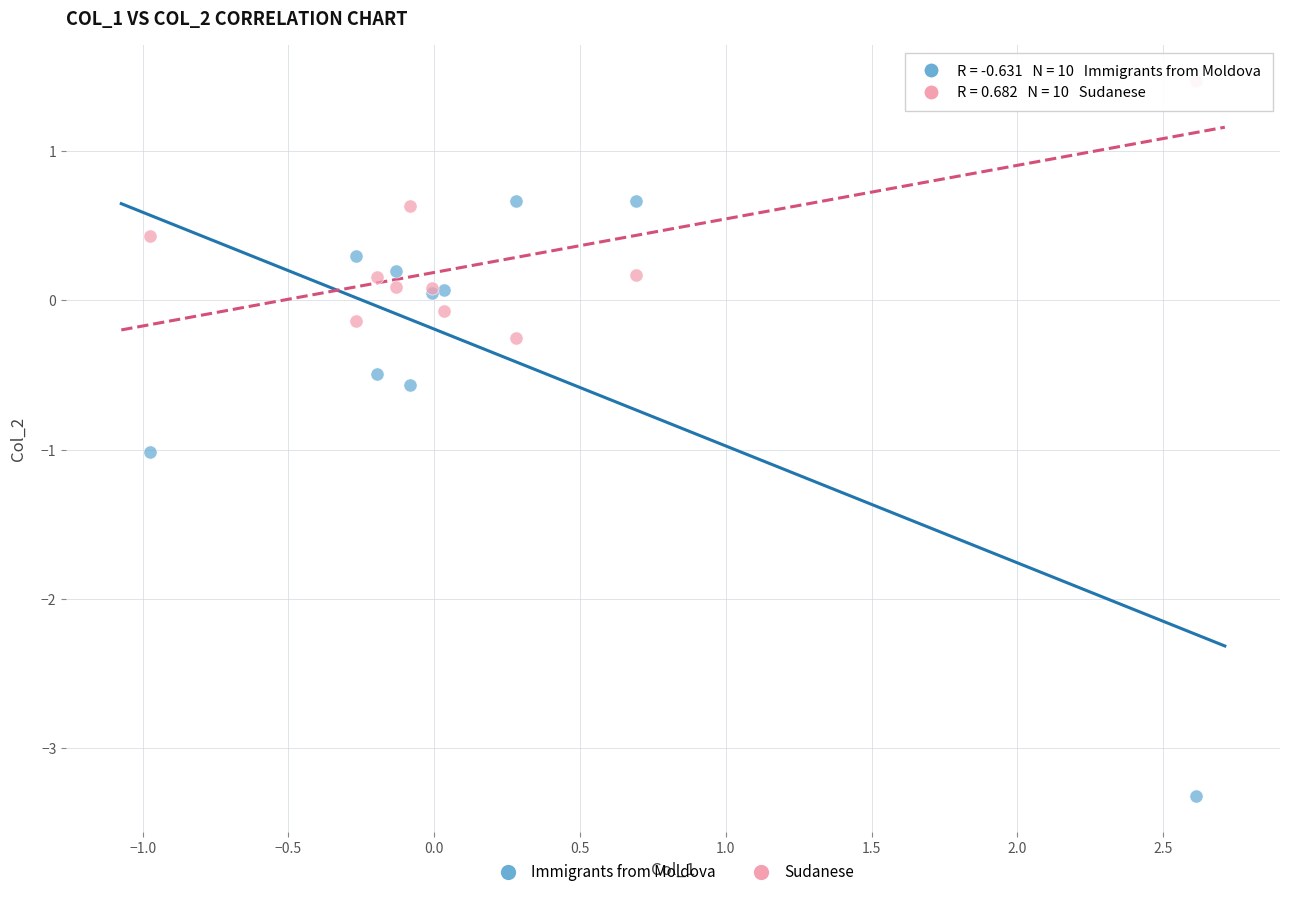

What are all the series names shown in the legend?

Immigrants from Moldova, Sudanese